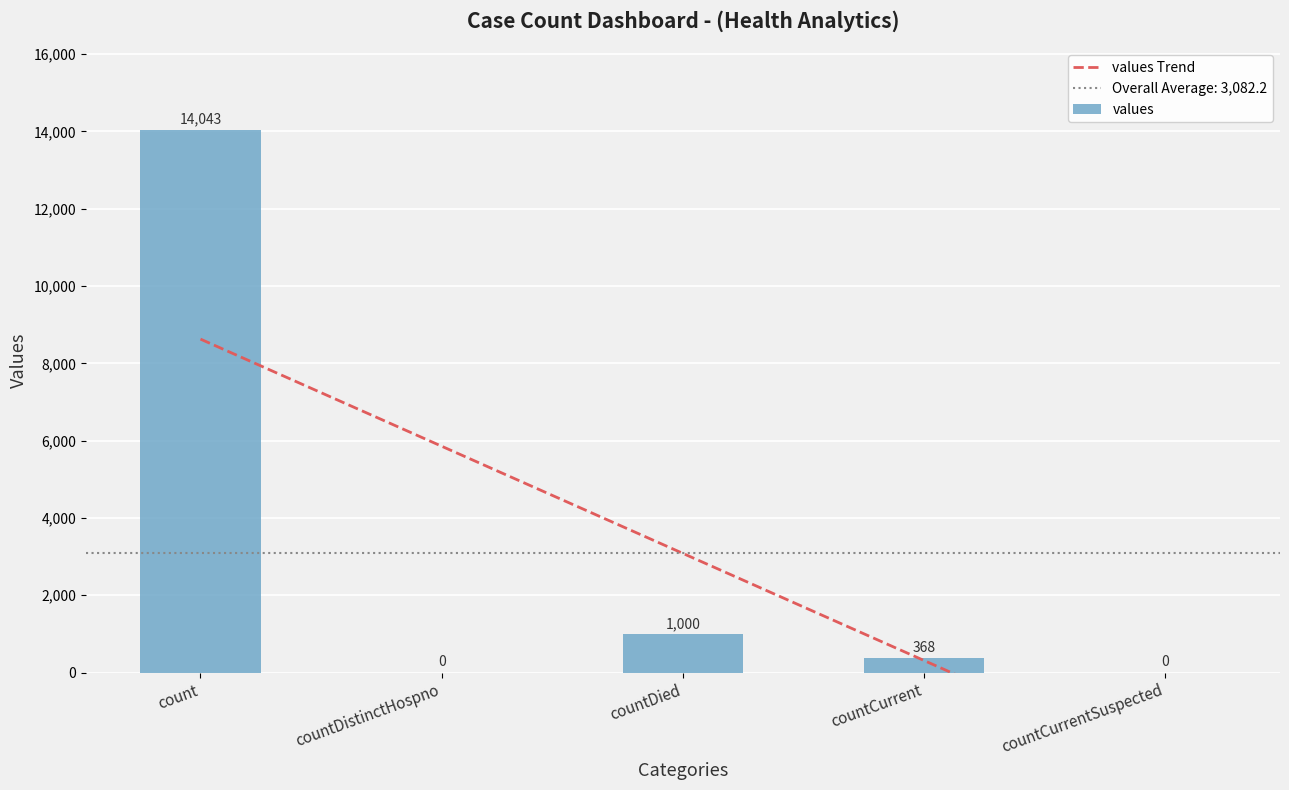

What is the sum of the values Trend values at countDied and countCurrentSuspected?

620.8